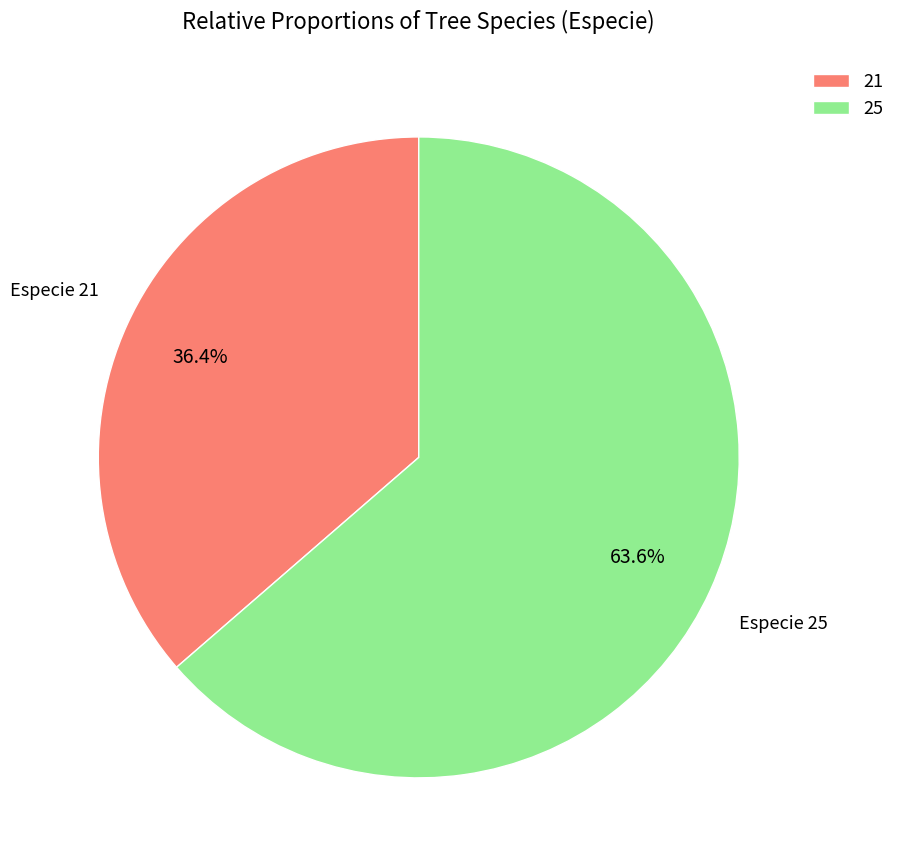

To the nearest percent, what portion does 25 represent?

64%